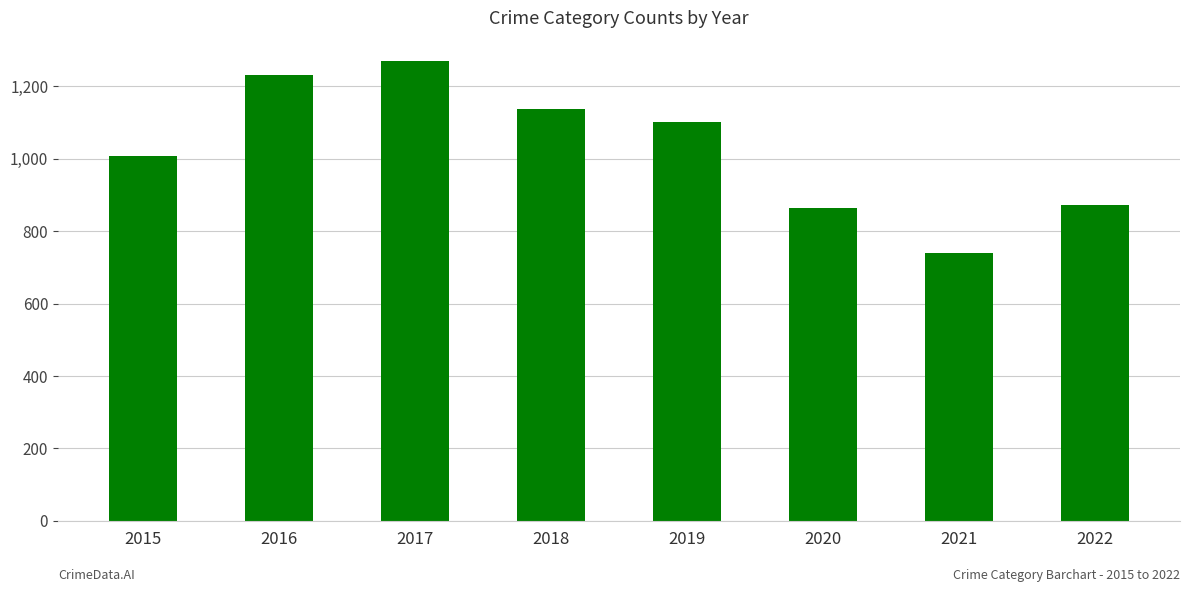

How many data points are less than 1102?

4